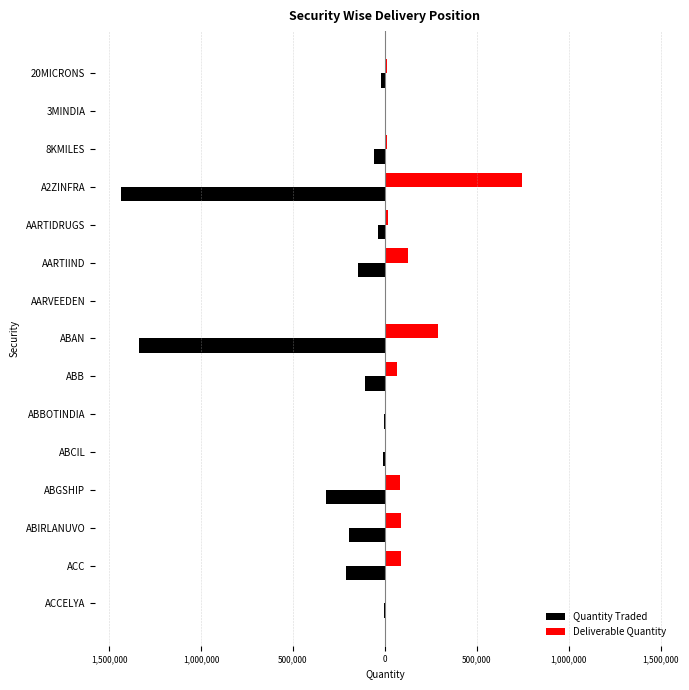

What are all the series names shown in the legend?

Quantity Traded, Deliverable Quantity